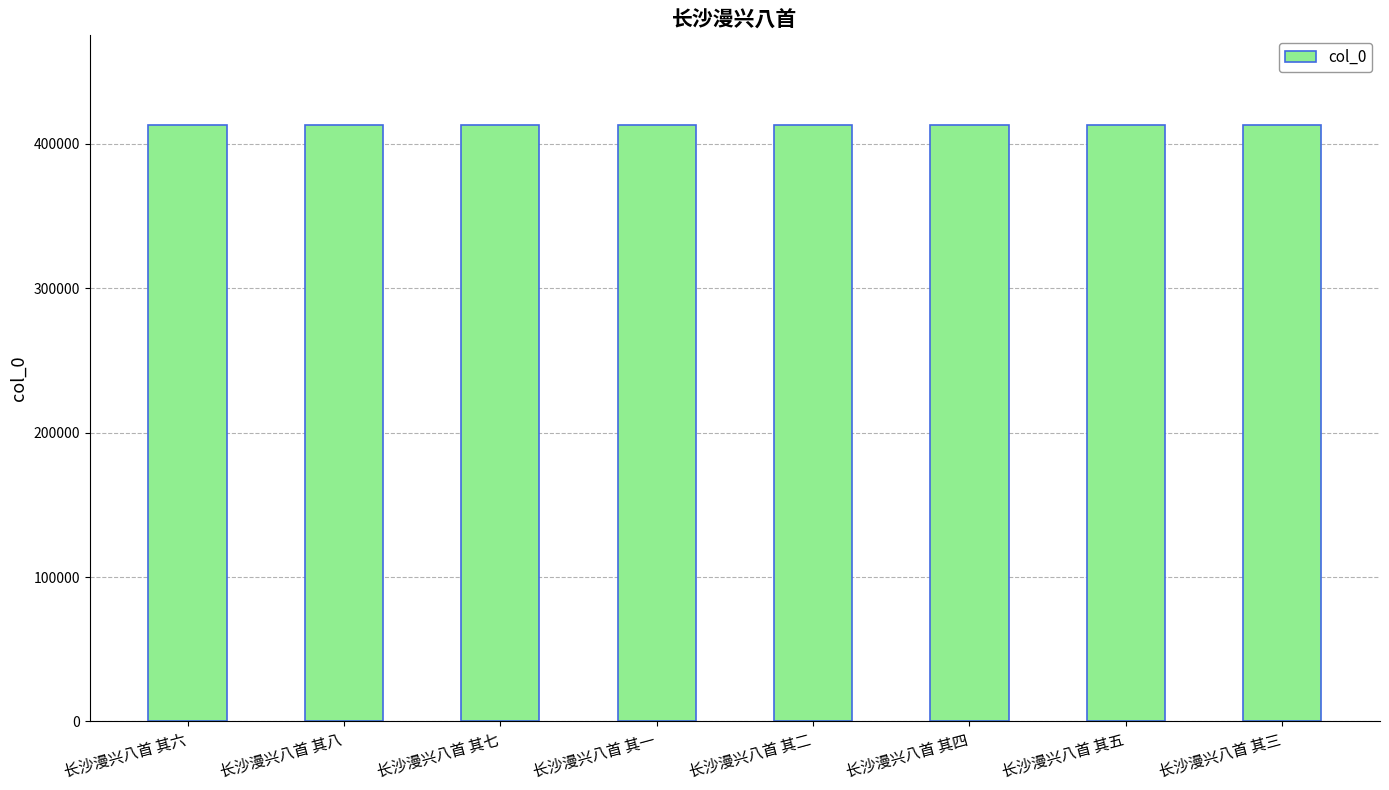

The chart shows a value of 565782 at 长沙漫兴八首 其二. True or false?

False